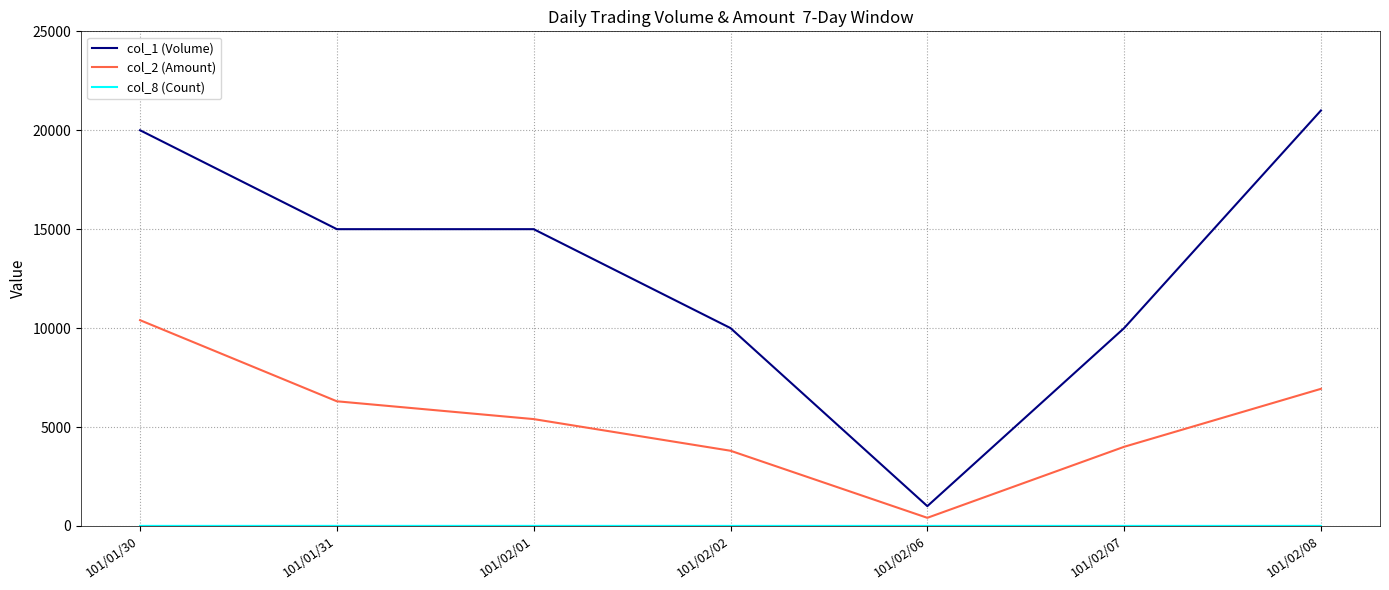

True or false: col_1 (Volume) and col_2 (Amount) intersect in this chart.

False